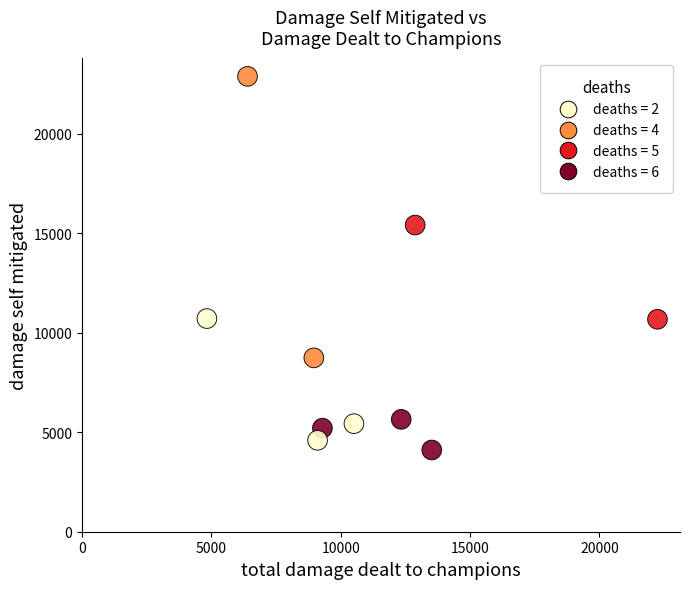

What Y value in the scatter plot is closest to 13495?

15412